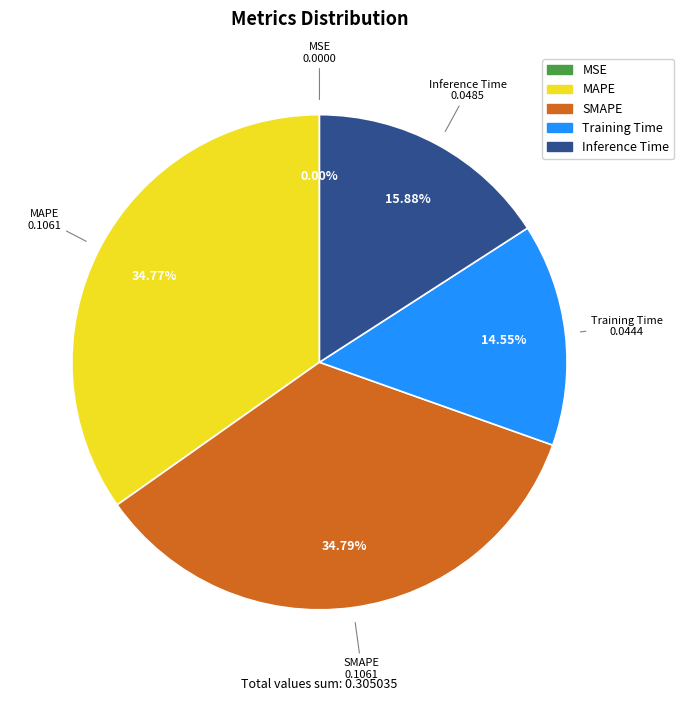

To the nearest percent, what is the difference between the largest and smallest slice percentages?

35%